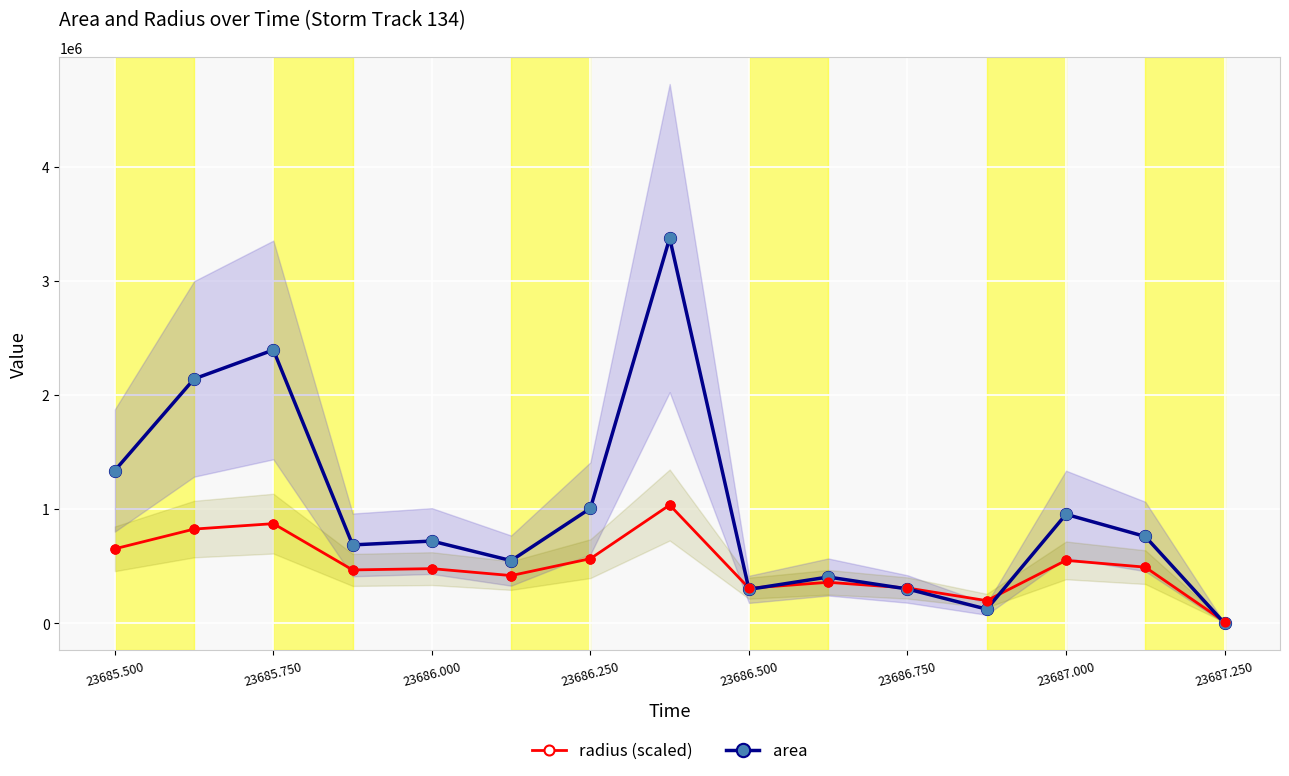

At how many categories does at least one series exceed 1479520?

3